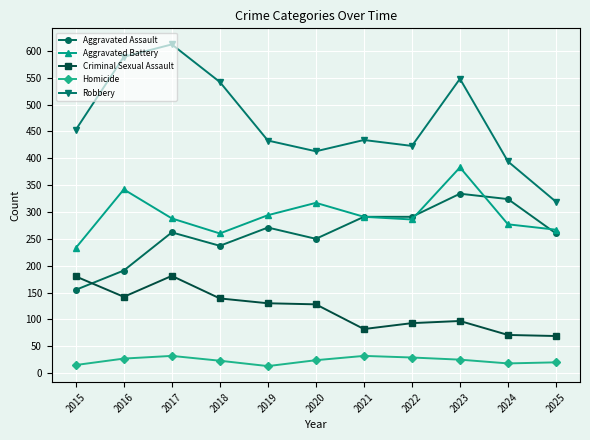

What is the difference between the highest and lowest values at 2025?

299